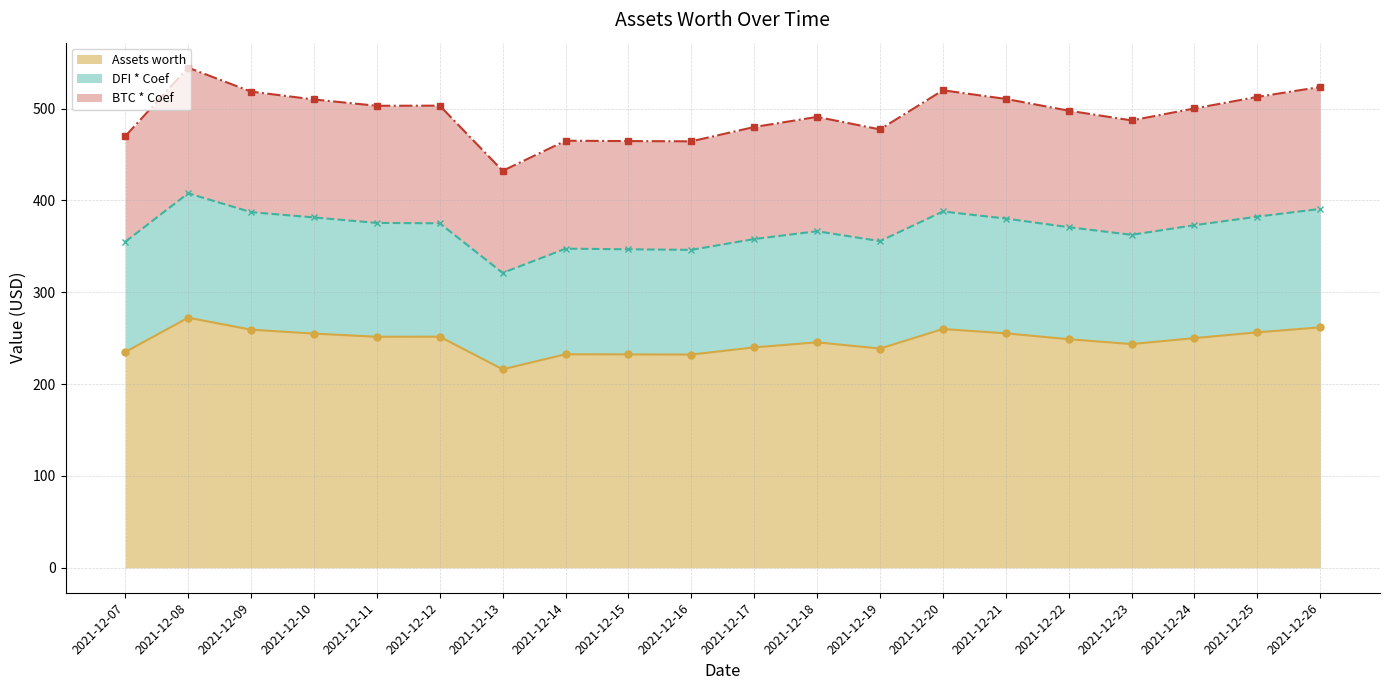

What is the minimum value shown in the chart?

216.1